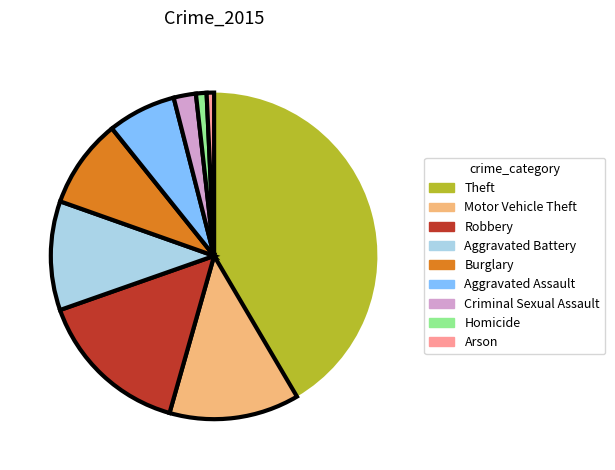

Is there a majority slice in this chart?

No